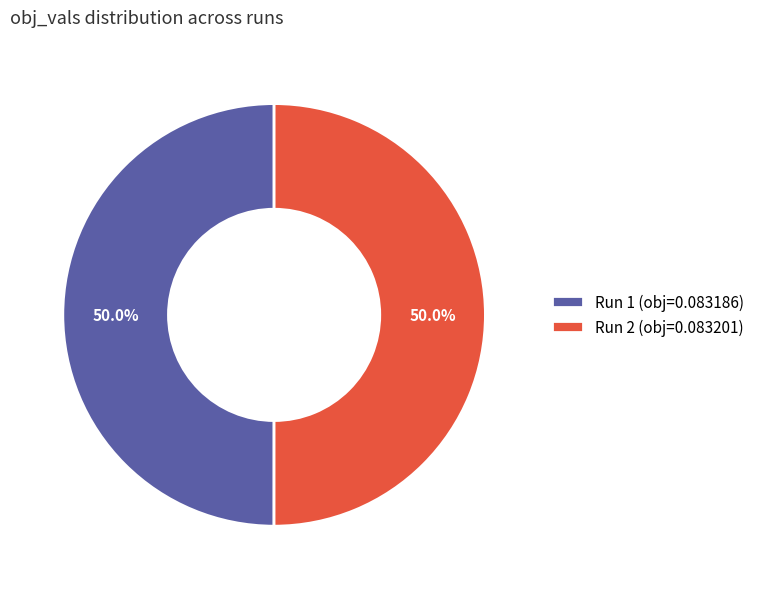

Count the number of slices in the pie.

2